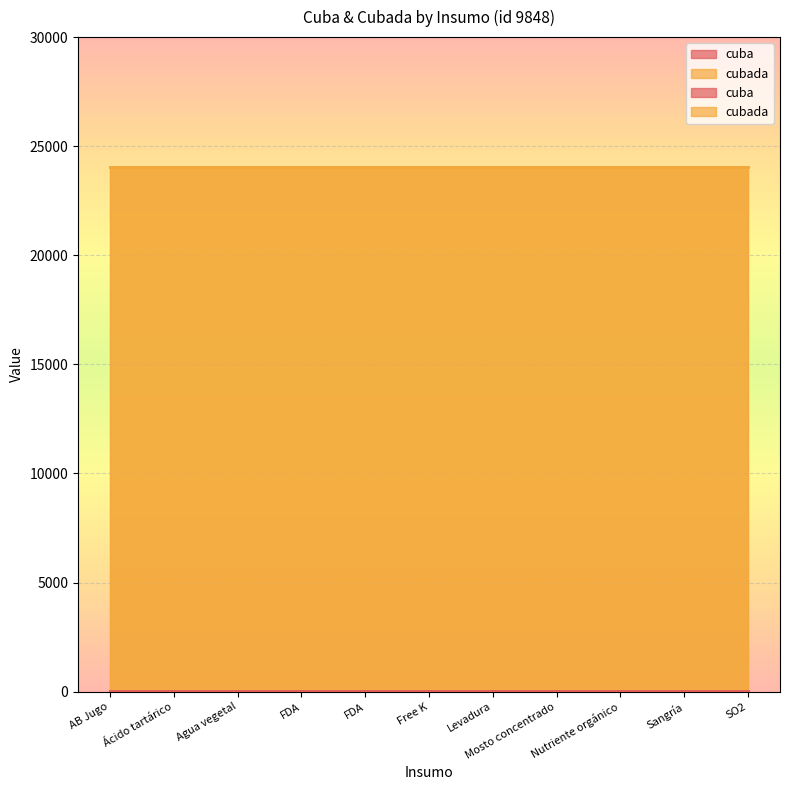

Rank the categories by cubada value from highest to lowest.

AB Jugo, Ácido tartárico, Agua vegetal, FDA, FDA, Free K, Levadura, Mosto concentrado, Nutriente orgánico, Sangría, SO2